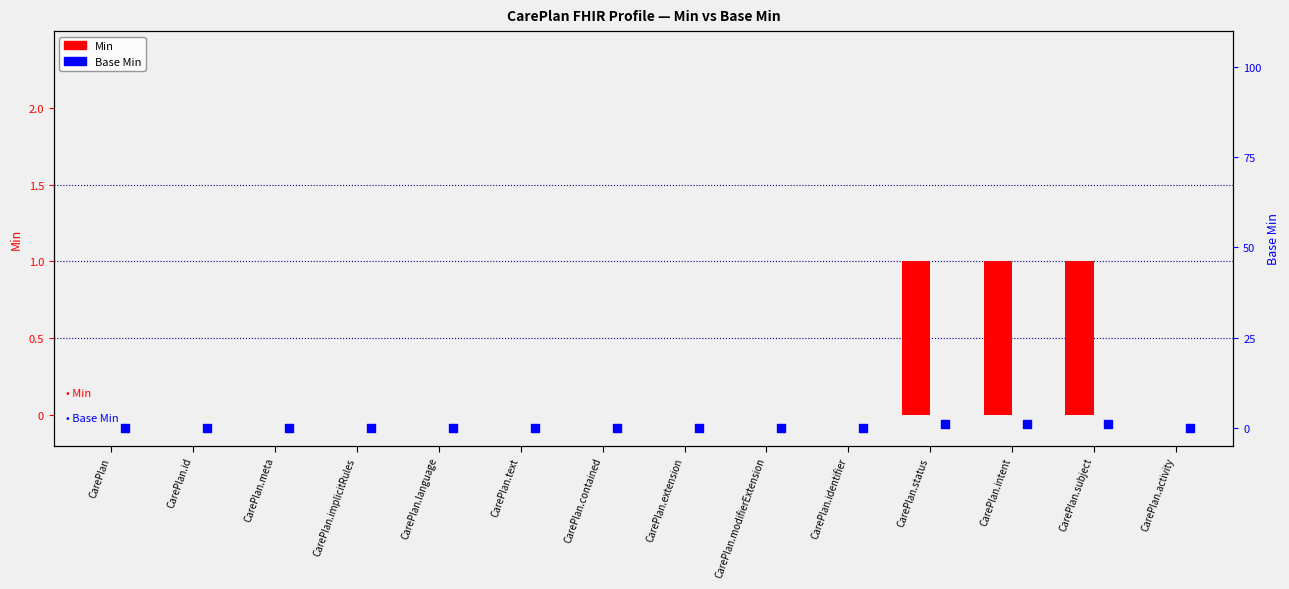

Which series contains the highest Y value?

Min